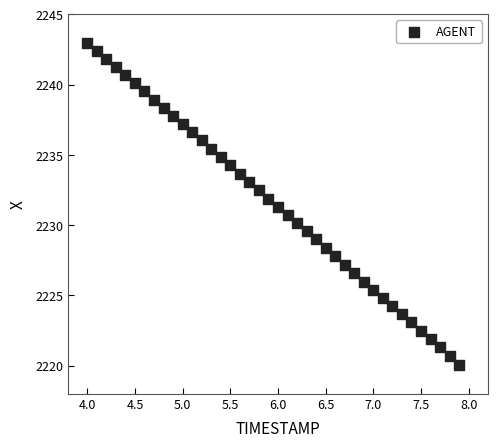

What is the range of X values (max minus min)?

3.9